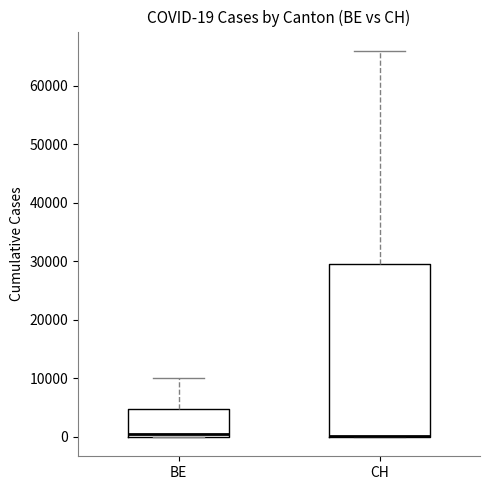

Comparing the boxes themselves (not the whiskers), which one is the tallest?

CH